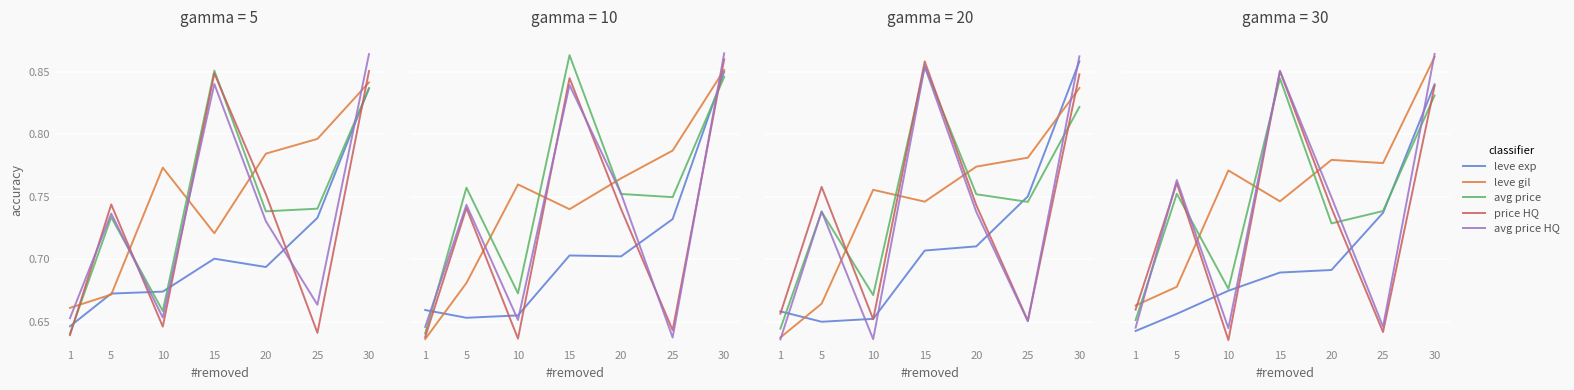

At which category is the sum across all series the highest?

30